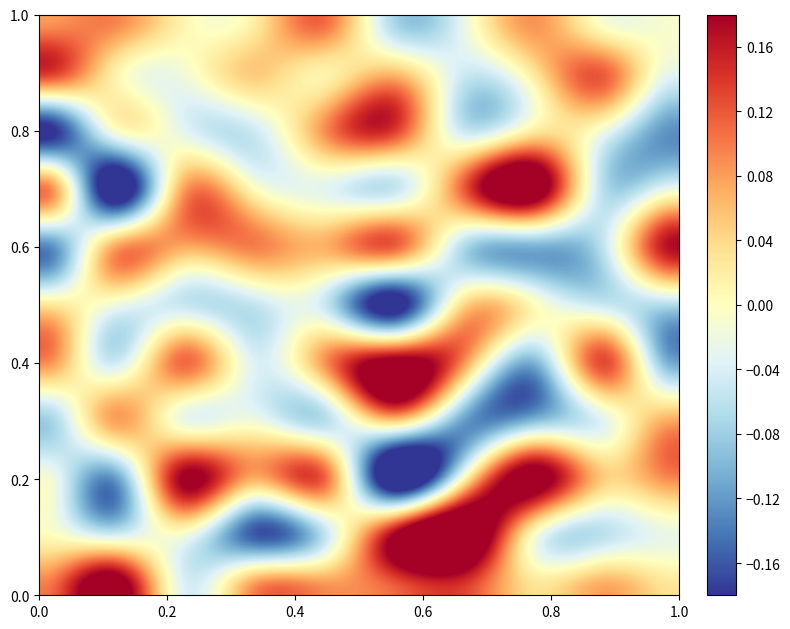

At which category is the sum across all series the highest?

4